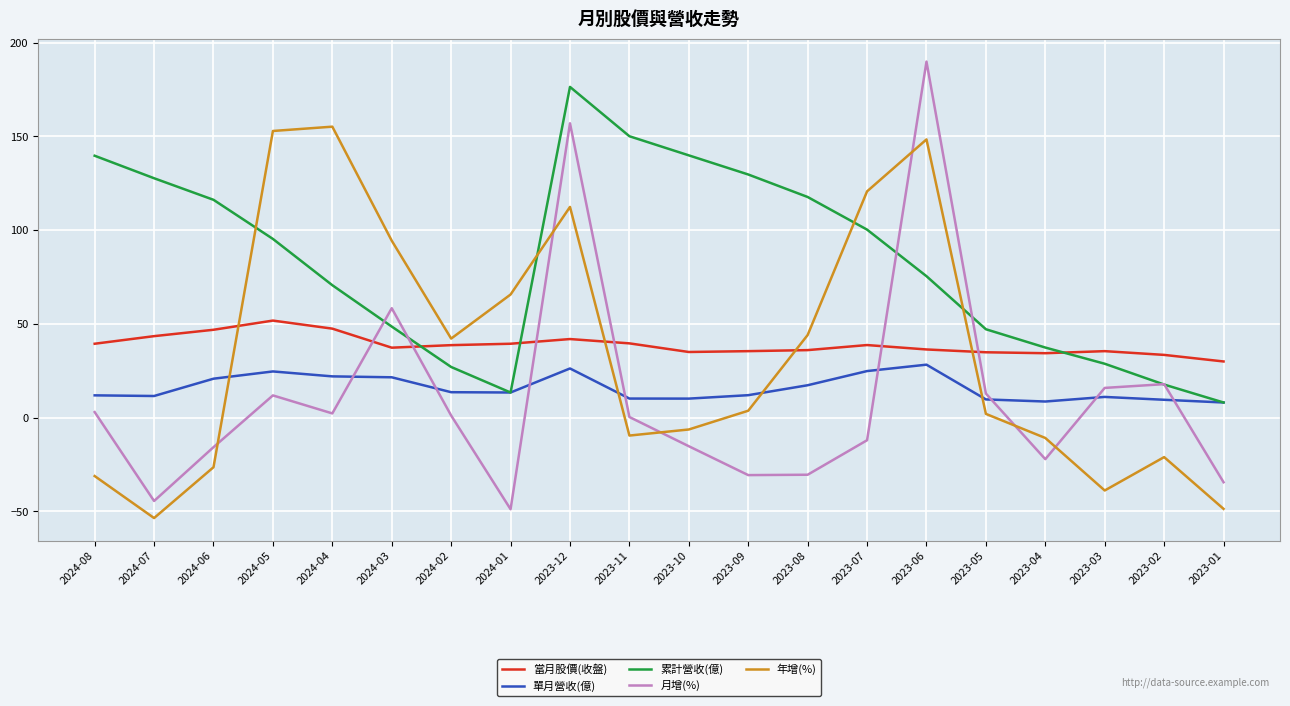

What is the sum of all 年增(%) values?

695.8